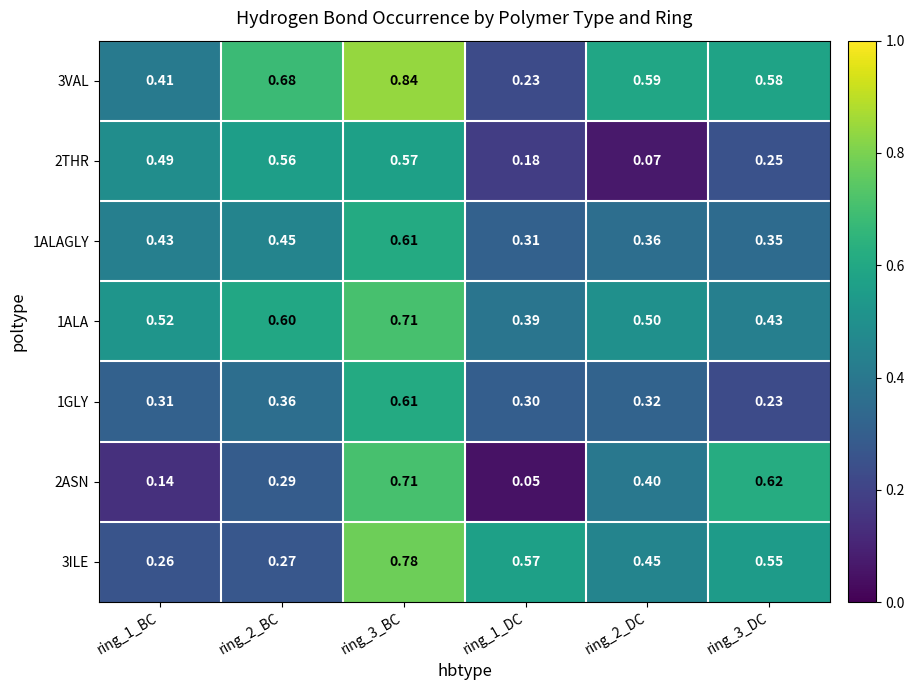

Is the value of 1ALAGLY at ring_2_BC greater than the value of 3ILE at ring_1_BC?

Yes